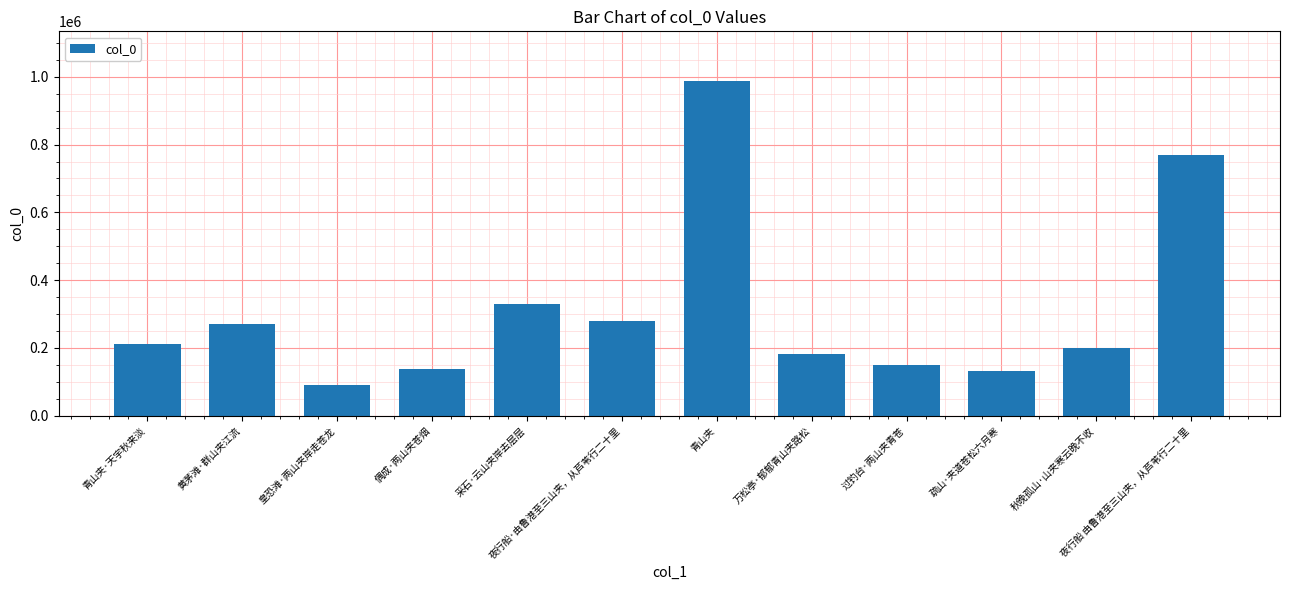

Are the bars grouped side by side (vs. stacked)?

No